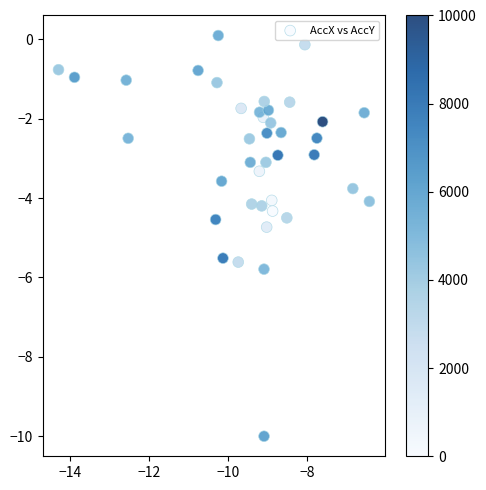

What is the range of Y values (max minus min)?

10.1